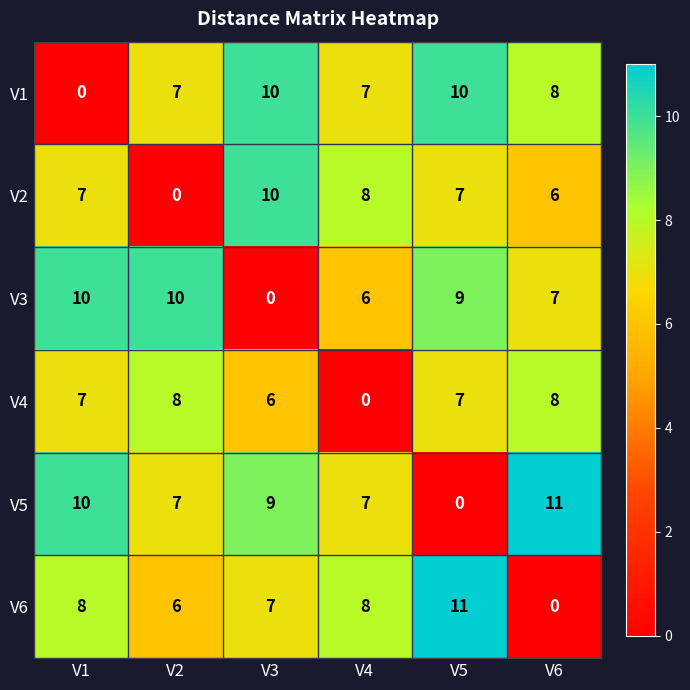

Which category has the lowest value in the V2 series?

V2